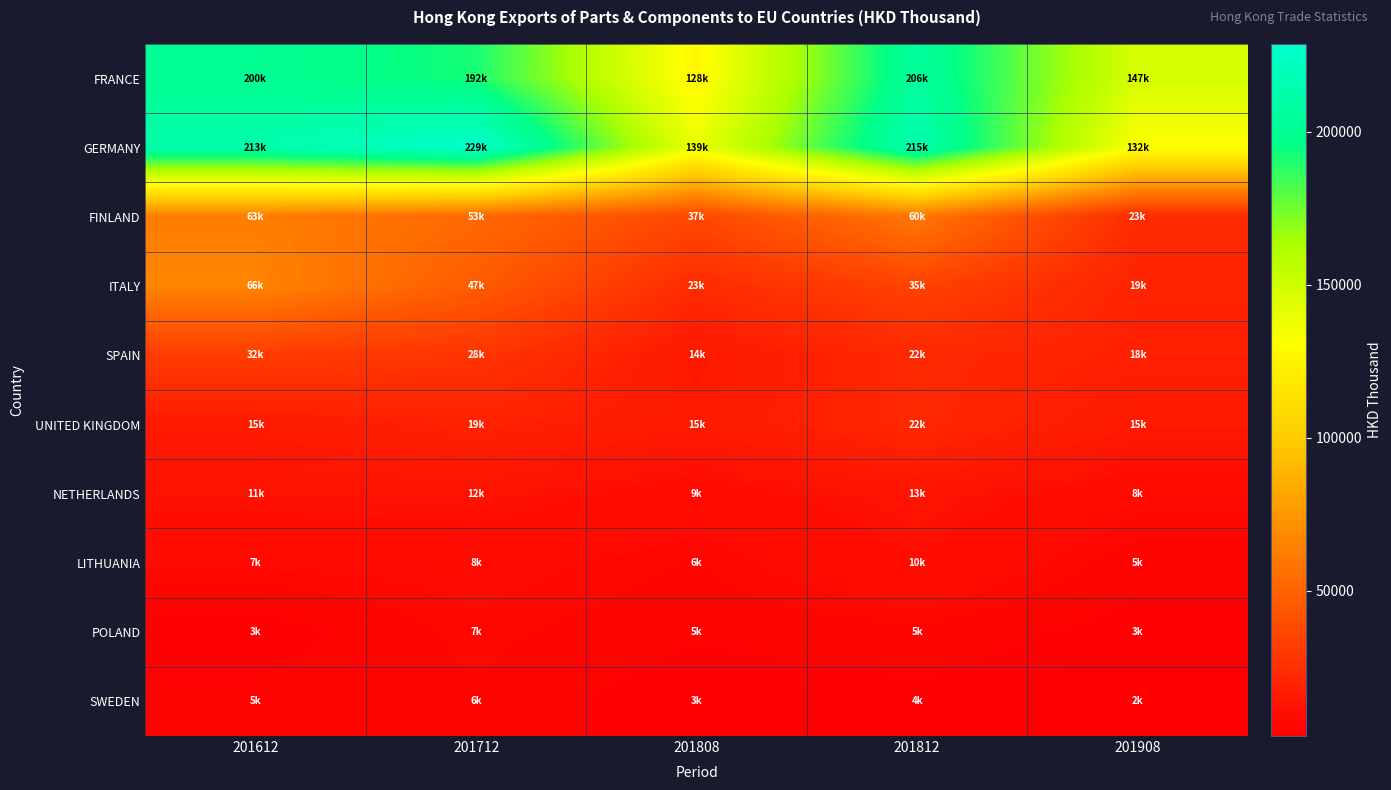

Which has a higher value, 201908 or 201612?

201612